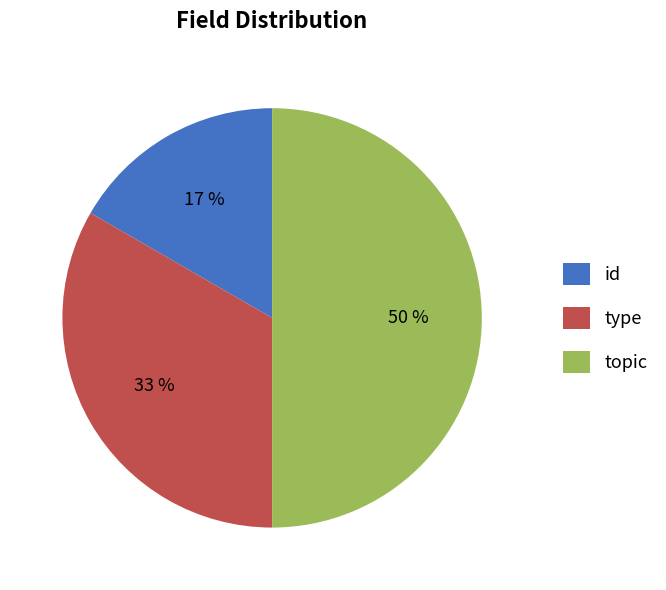

Which category has the biggest portion of the pie?

topic